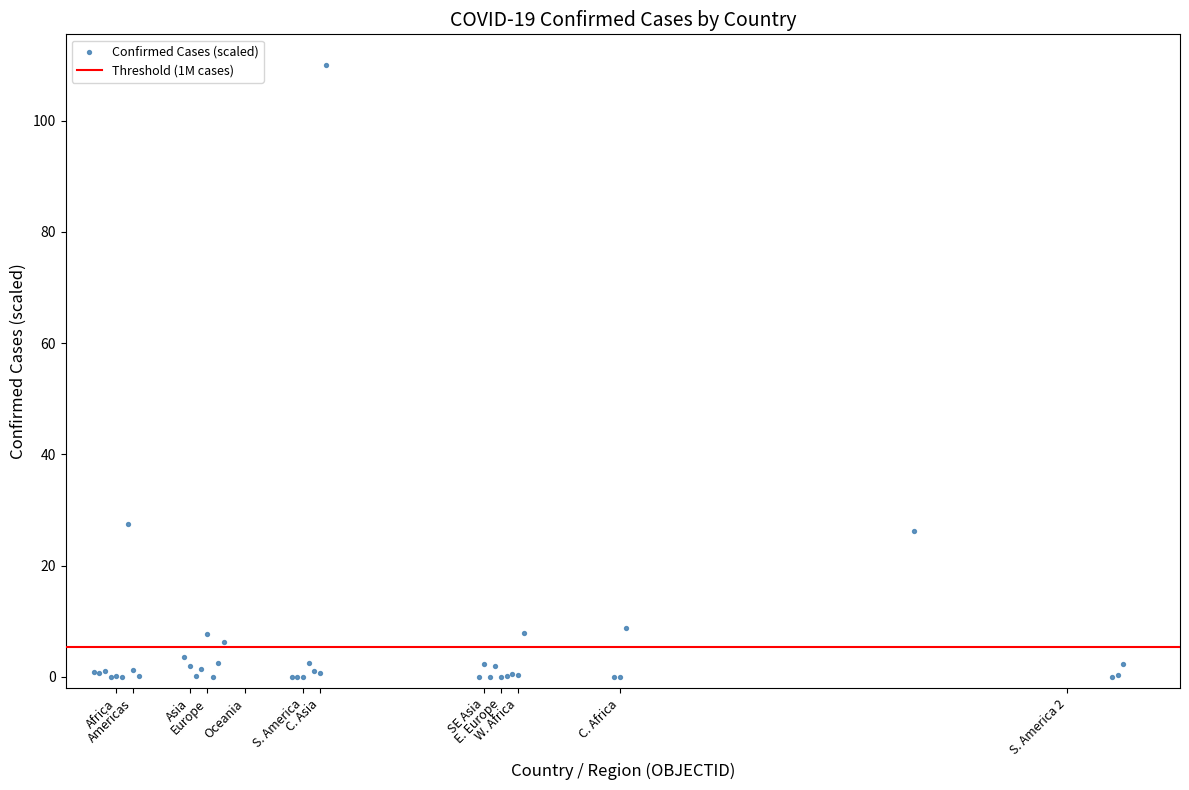

What Y value in the scatter plot is closest to 55?

27.5